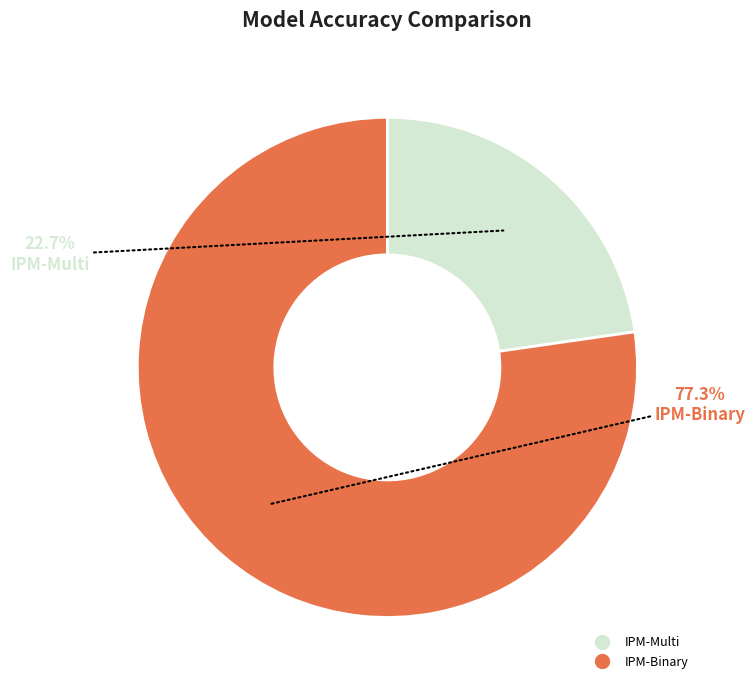

Rank the categories by value from highest to lowest.

IPM-Binary, IPM-Multi